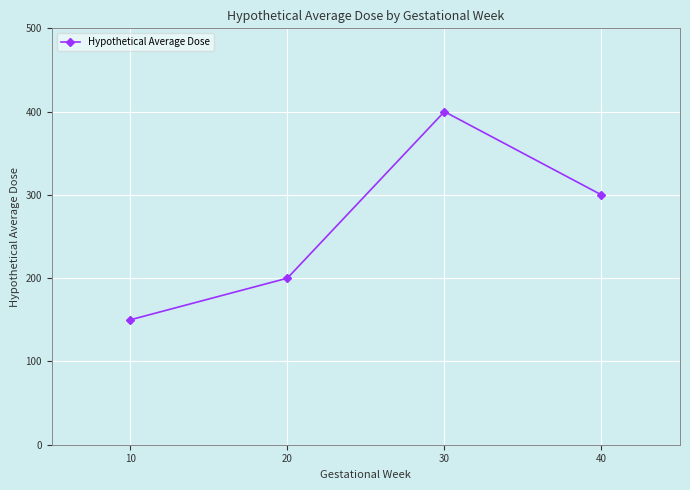

What is the maximum value shown in the chart?

400